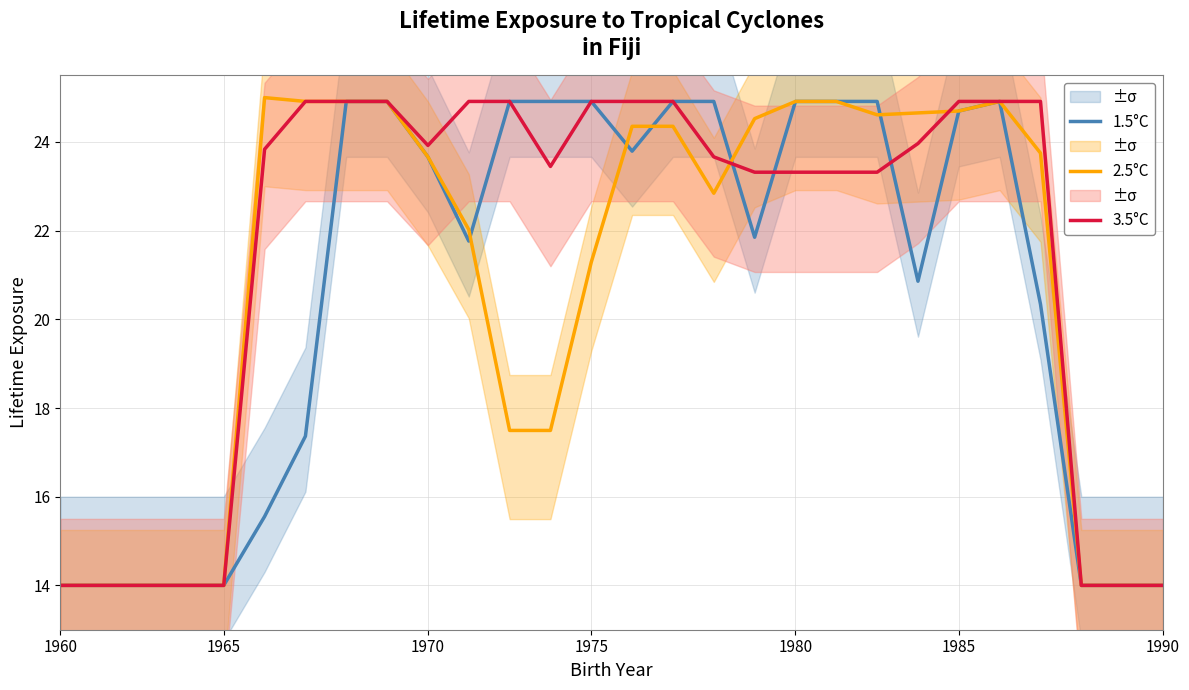

At which category is the sum across all series the highest?

7